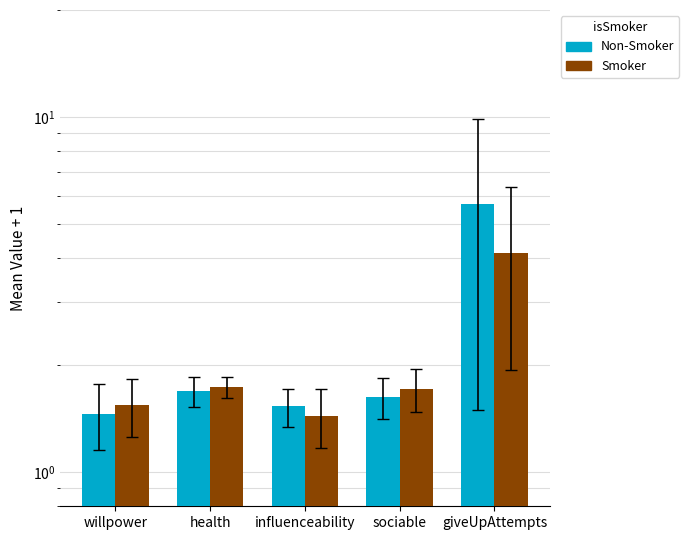

Which category has the highest value in the Non-Smoker series?

giveUpAttempts